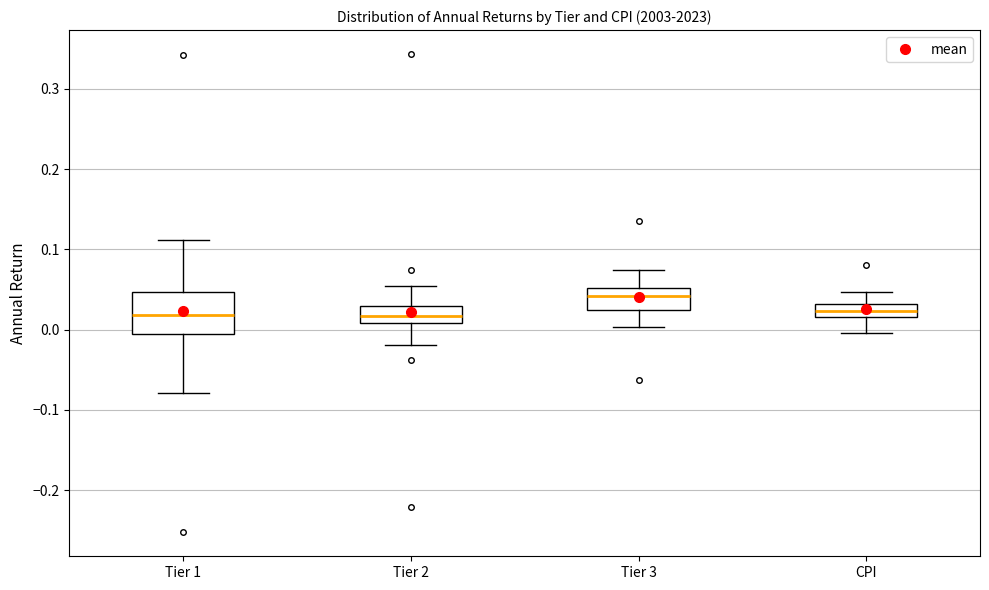

Reading left to right, transcribe this box plot: for each box, give where its median line is, the range the box spans, and where its two whiskers end, as read against the y-axis. The values are not printed on the chart, so give them approximately, as read against the axis.

Tier 1: median 0.02, box 0.00 to 0.05, whiskers -0.08 to 0.11
Tier 2: median 0.02, box 0.01 to 0.03, whiskers -0.02 to 0.05
Tier 3: median 0.04, box 0.02 to 0.05, whiskers 0.00 to 0.07
CPI: median 0.02 (inside the box), box 0.02 to 0.03, whiskers 0.00 to 0.05